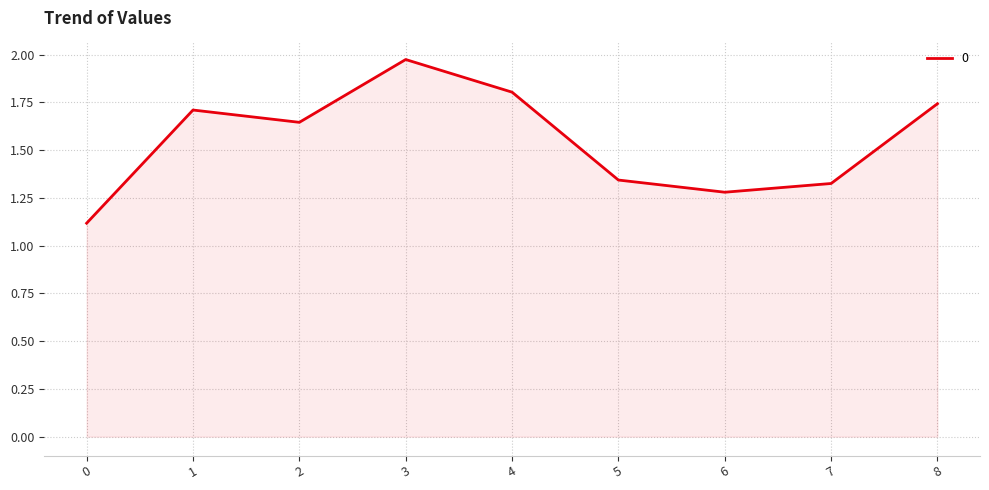

Rank the categories by value from lowest to highest.

0, 6, 7, 5, 2, 1, 8, 4, 3